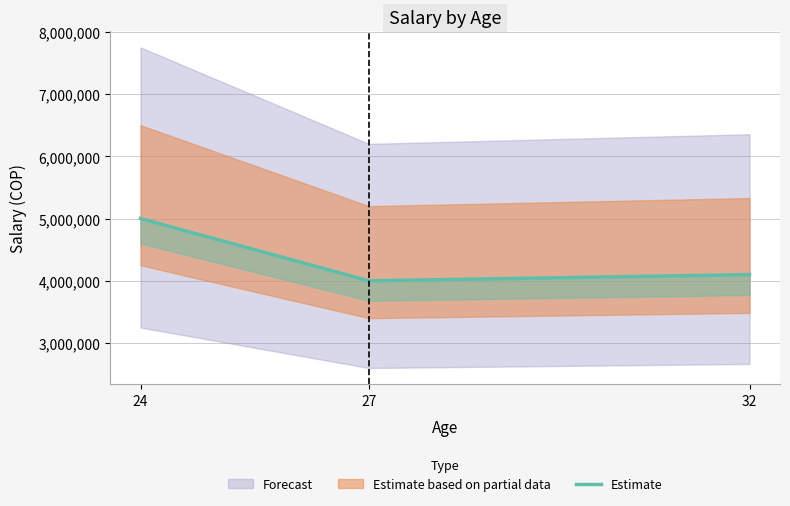

Reading right to left, extract all data points from this chart.

4100000	4000000	5000000